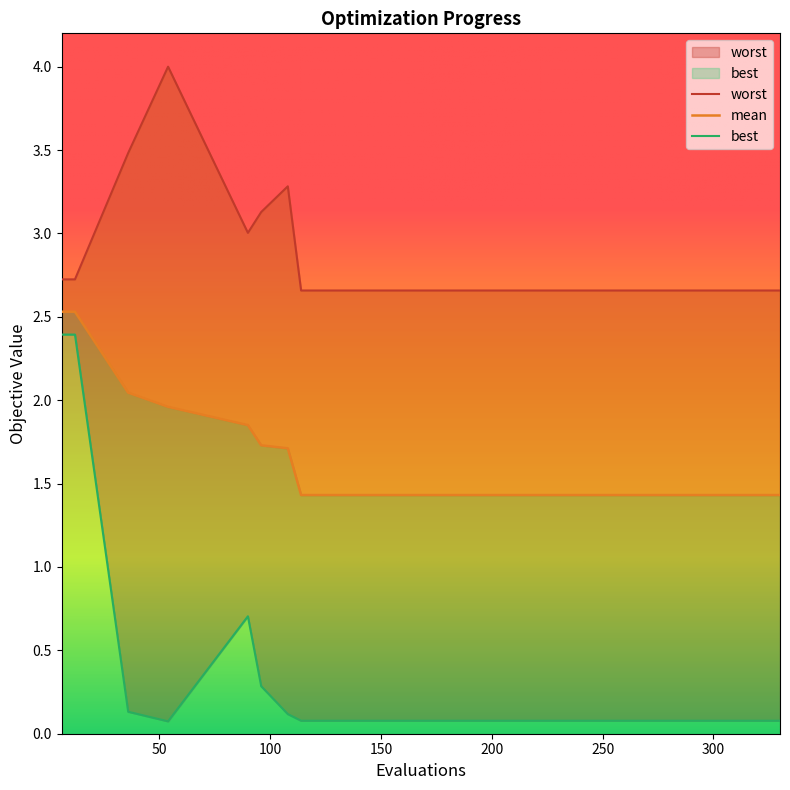

How many series are shown in this chart?

3